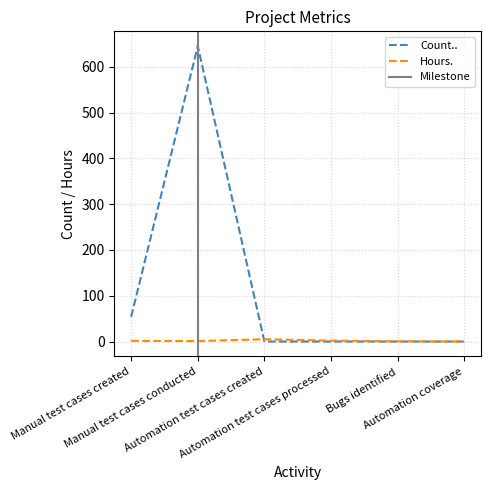

Is this an area chart (filled region under the line)?

No